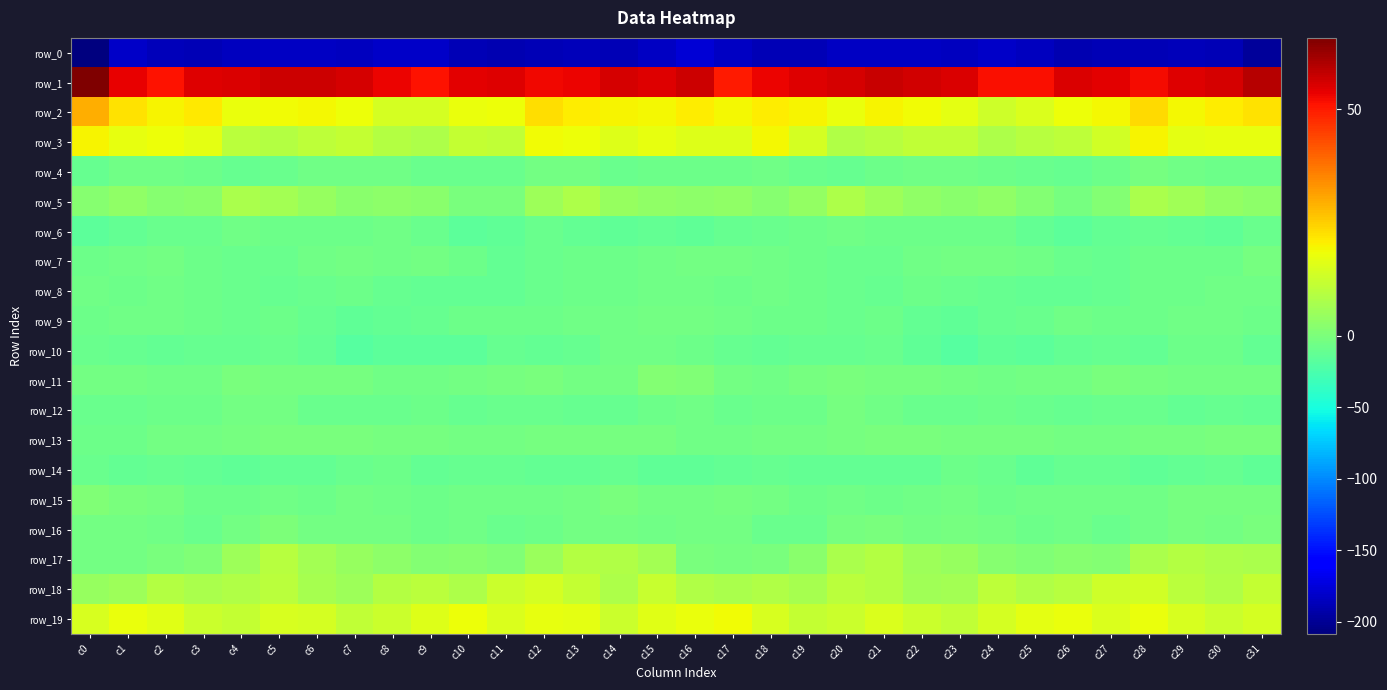

The row_6 series shows -6.9 at c23. True or false?

True